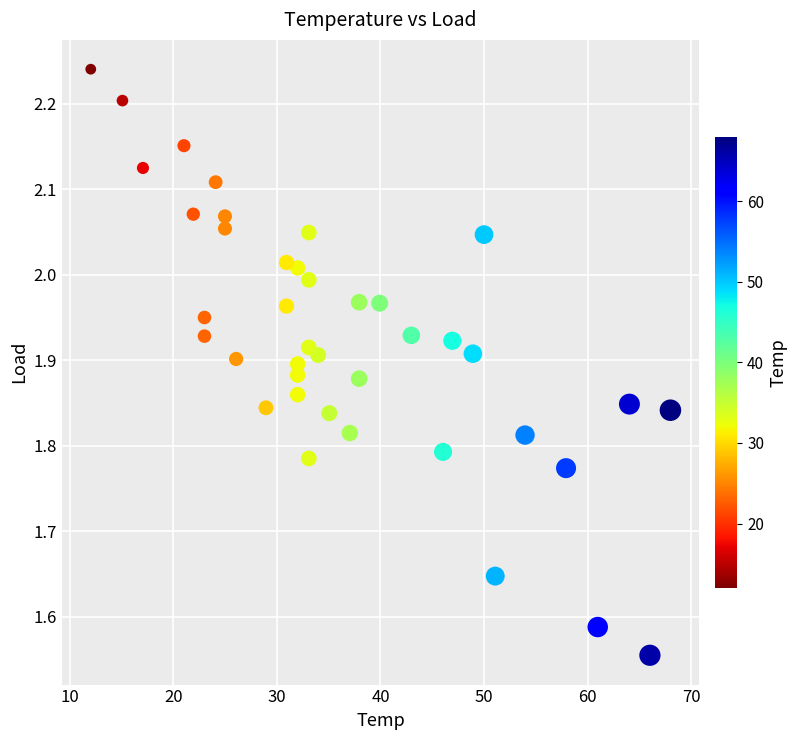

What is the range of X values (max minus min)?

56.0